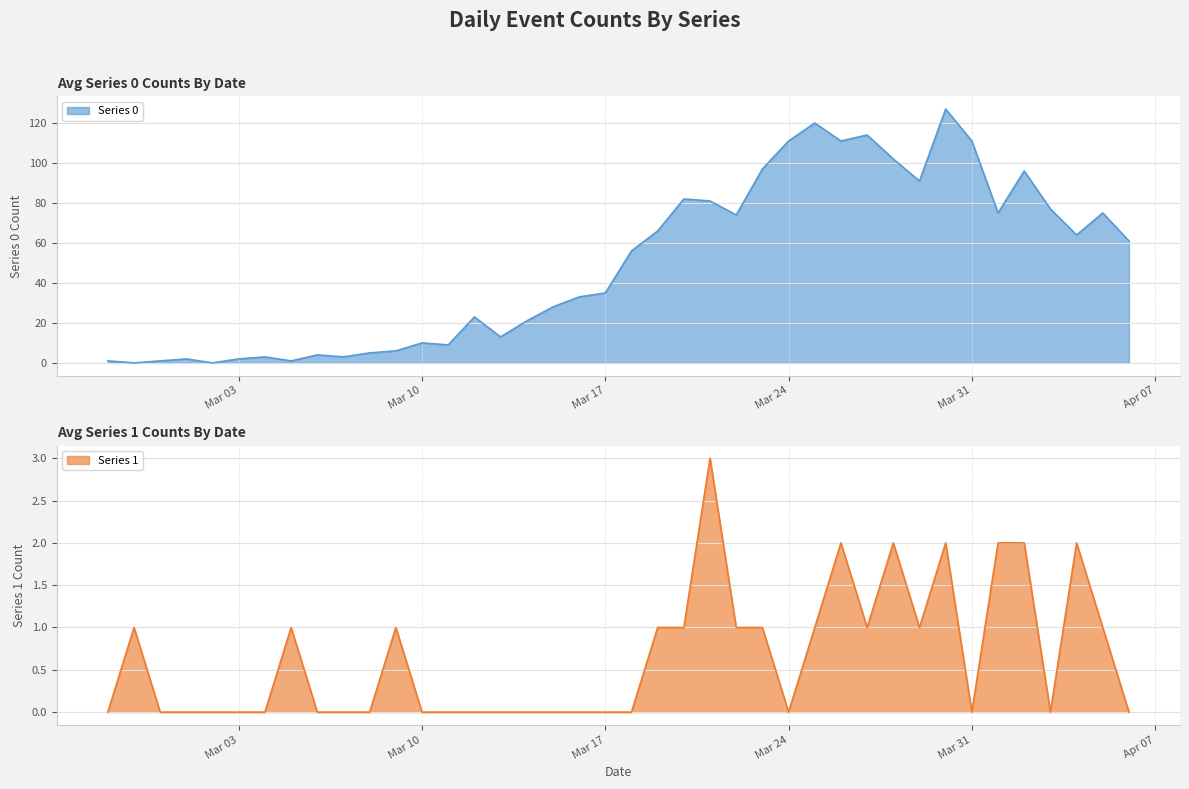

Reading left to right, what are all the values shown in this chart?

Series 0: 1	0	1	2	0	2	3	1	4	3	5	6	10	9	23	13	21	28	33	35	56	66	82	81	74	97	111	120	111	114	102	91	127	111	75	96	77	64	75	61
Series 1: 0	1	0	0	0	0	0	1	0	0	0	1	0	0	0	0	0	0	0	0	0	1	1	3	1	1	0	1	2	1	2	1	2	0	2	2	0	2	1	0